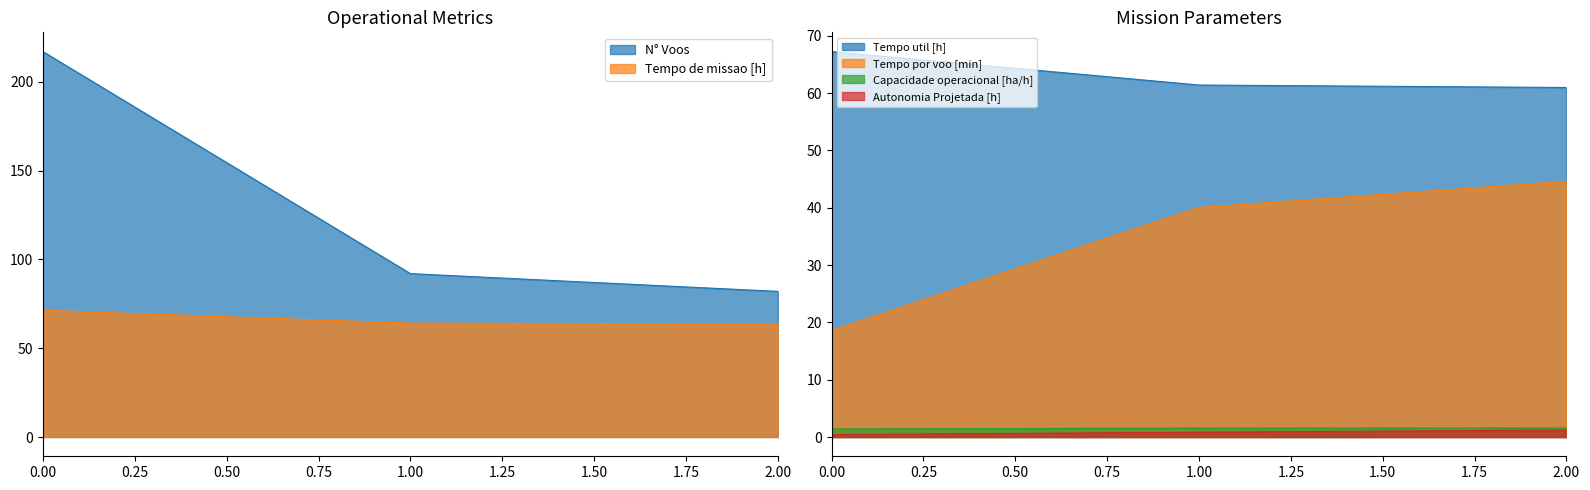

What are all the series names shown in the legend?

Capacidade operacional [ha/h], Tempo de missao [h], Tempo util [h], Tempo por voo [min], Autonomia Projetada [h], N° Voos